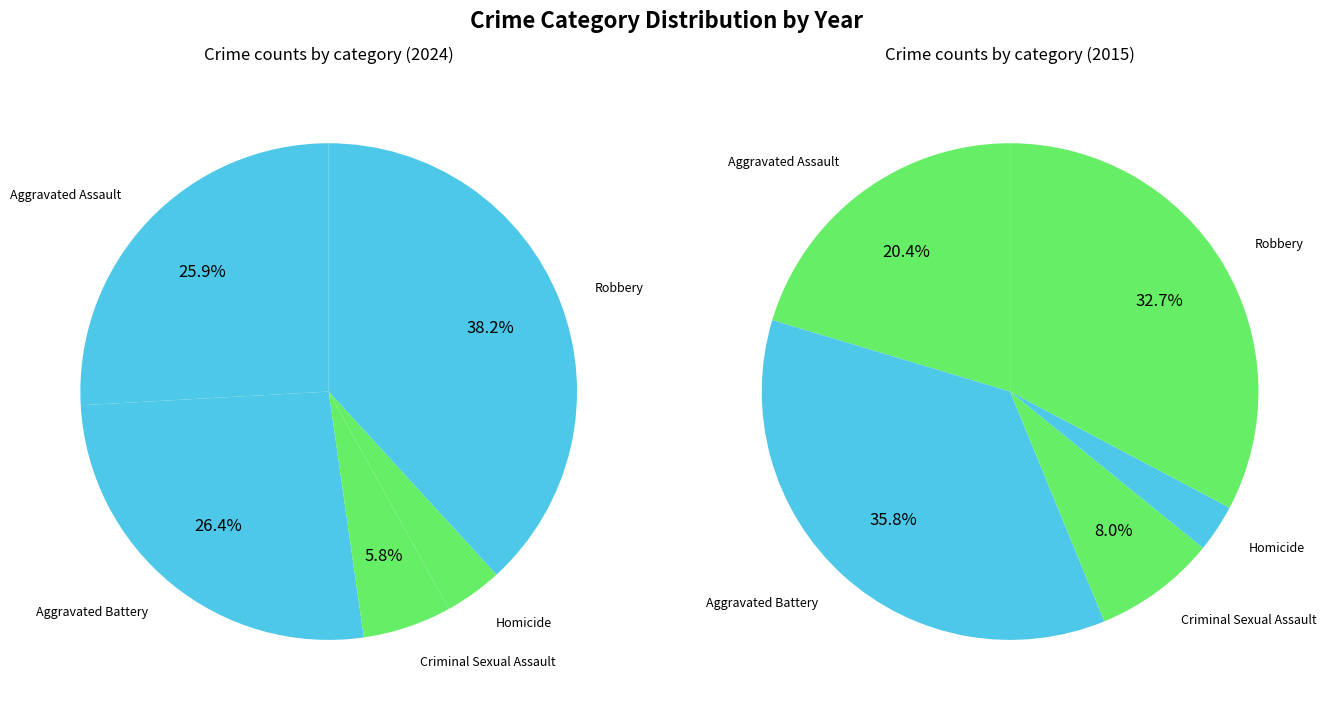

How many slices are in this pie chart?

5